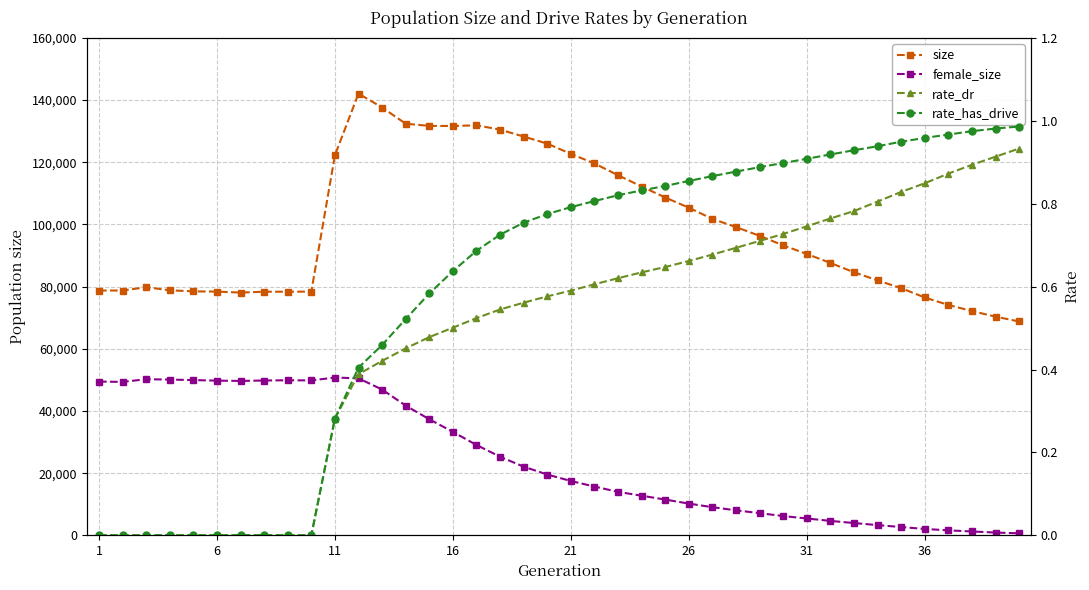

True or false: rate_dr has more than 1 interior local peaks.

False